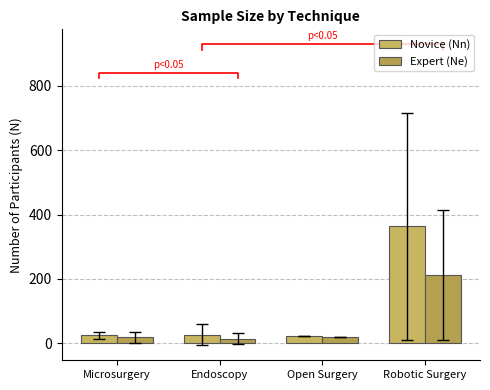

What is the difference between the highest and lowest values at Open Surgery?

2.0